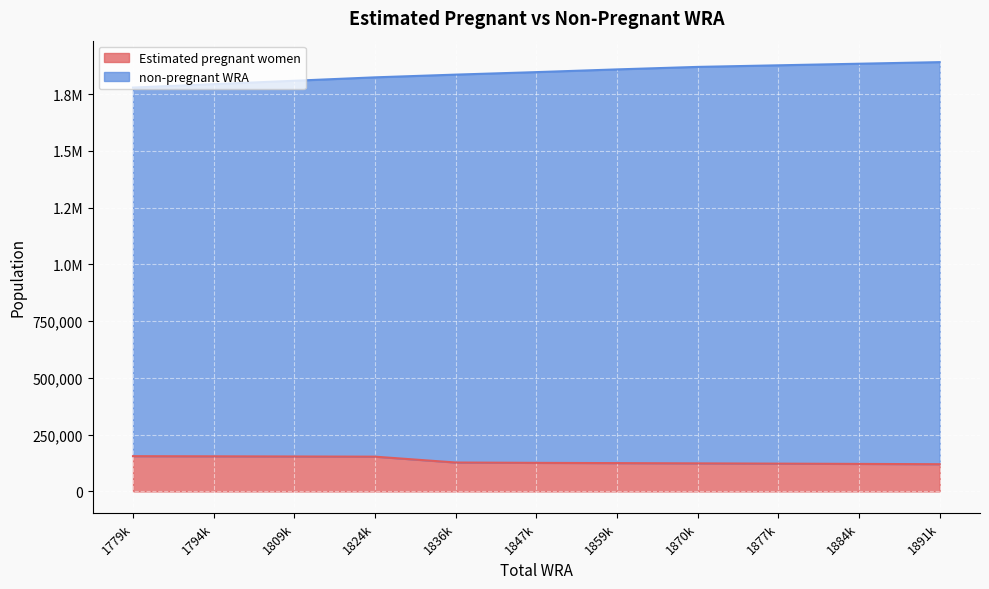

How many values in the Estimated pregnant women series are below 125743?

5